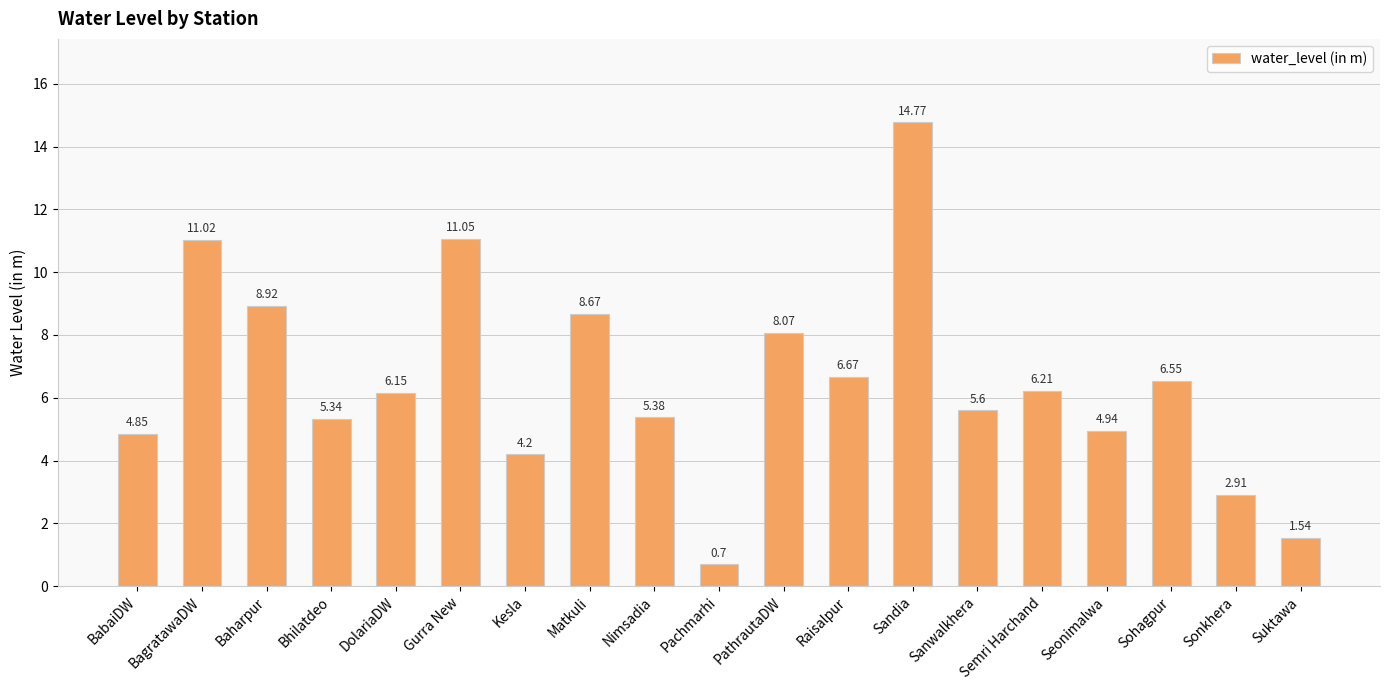

Approximately how many times larger is the value at Semri Harchand compared to BagratawaDW?

0.6